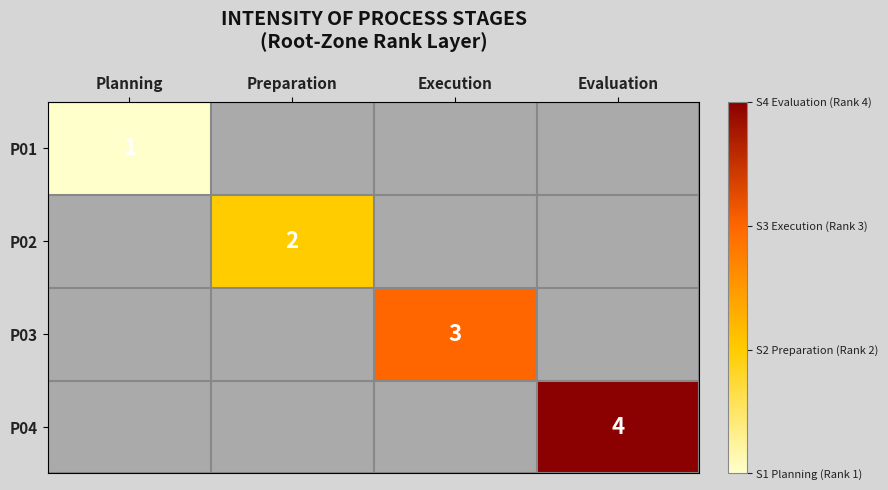

What is the spread (max minus min) of values at Preparation?

2